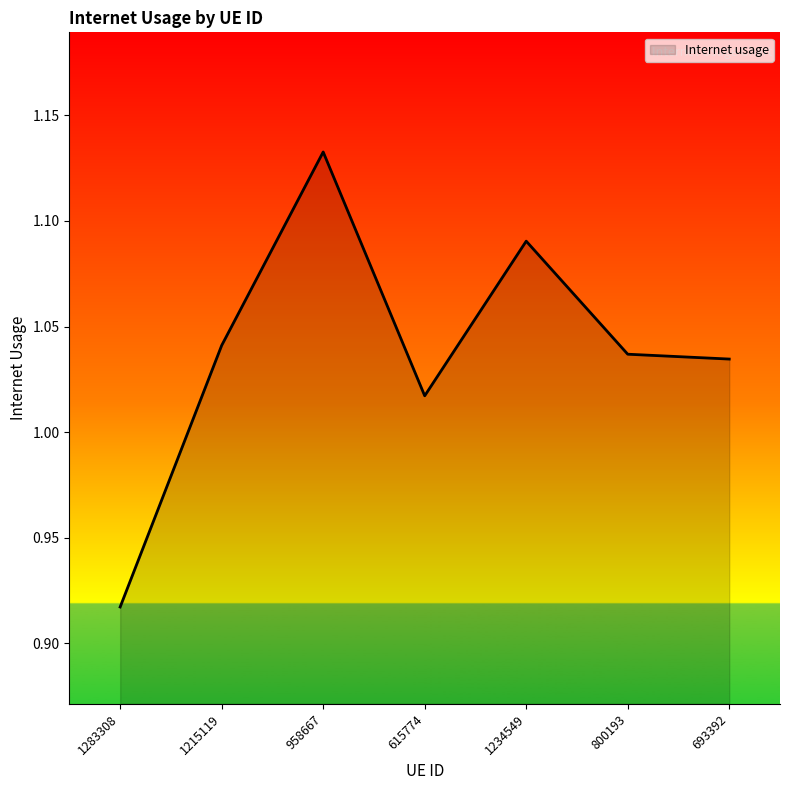

What is the sum of the values at 1283308 and 1215119?

2.0